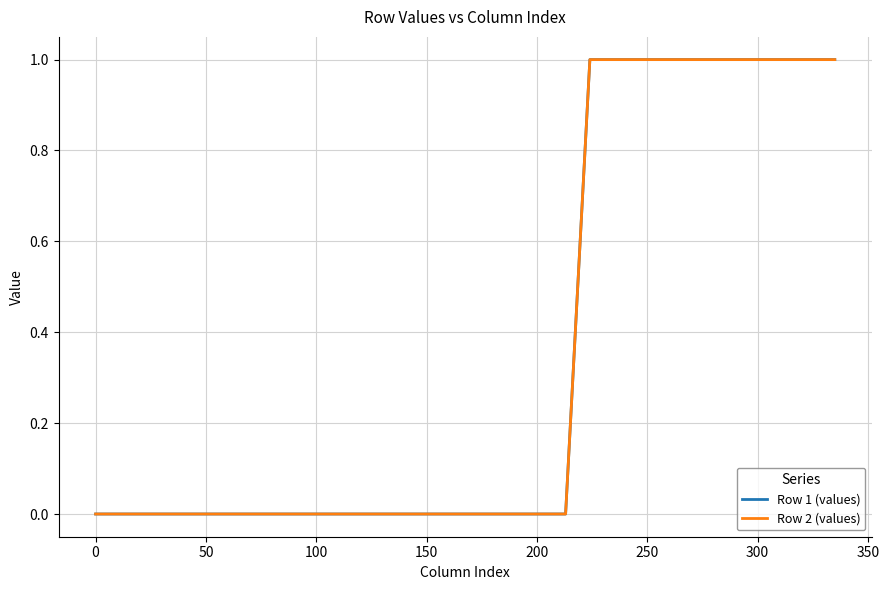

At how many categories does at least one series exceed 0?

12